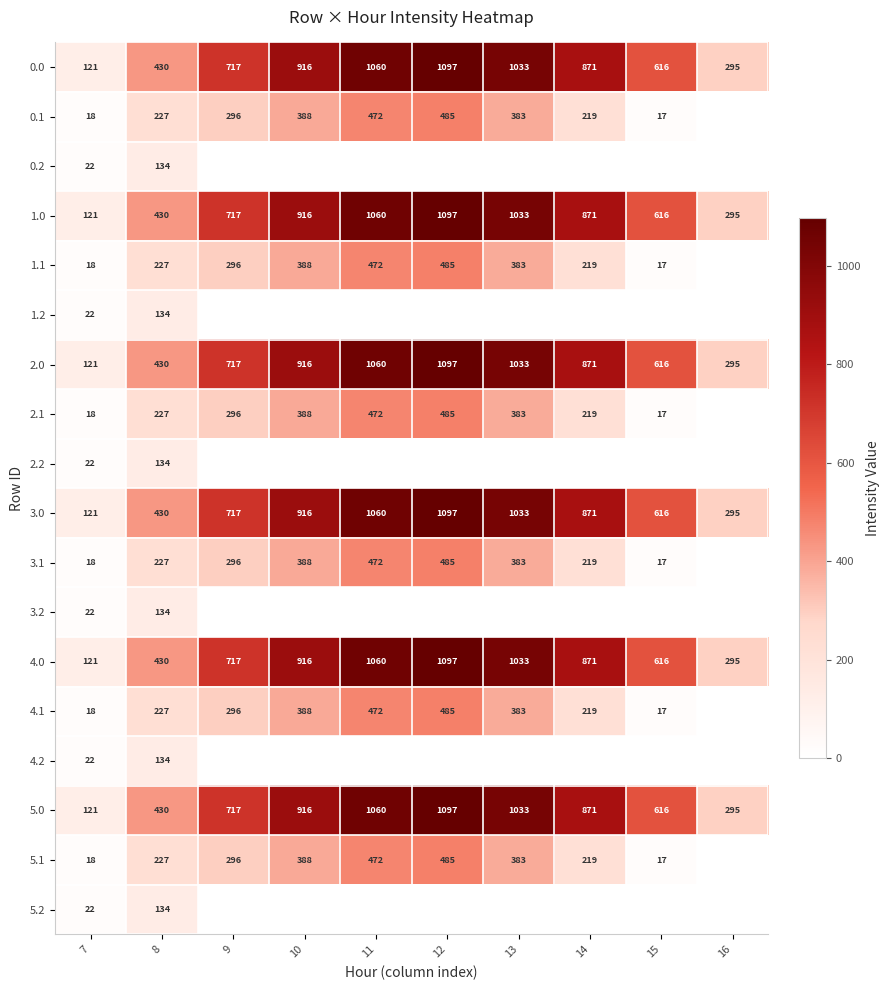

List the labels in order of 0.0 value, largest first.

12, 11, 13, 10, 14, 9, 15, 8, 16, 7